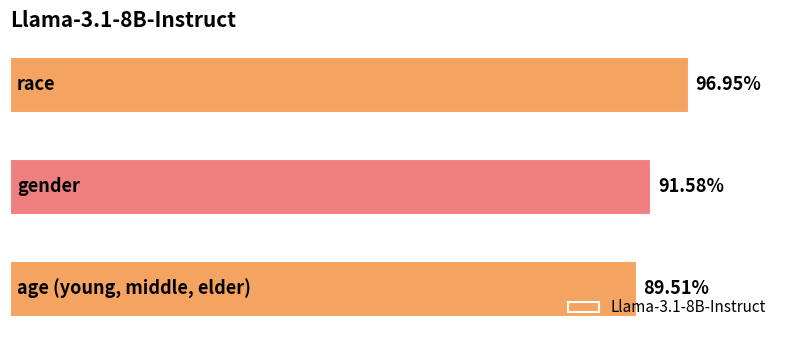

Are the bars horizontal?

Yes